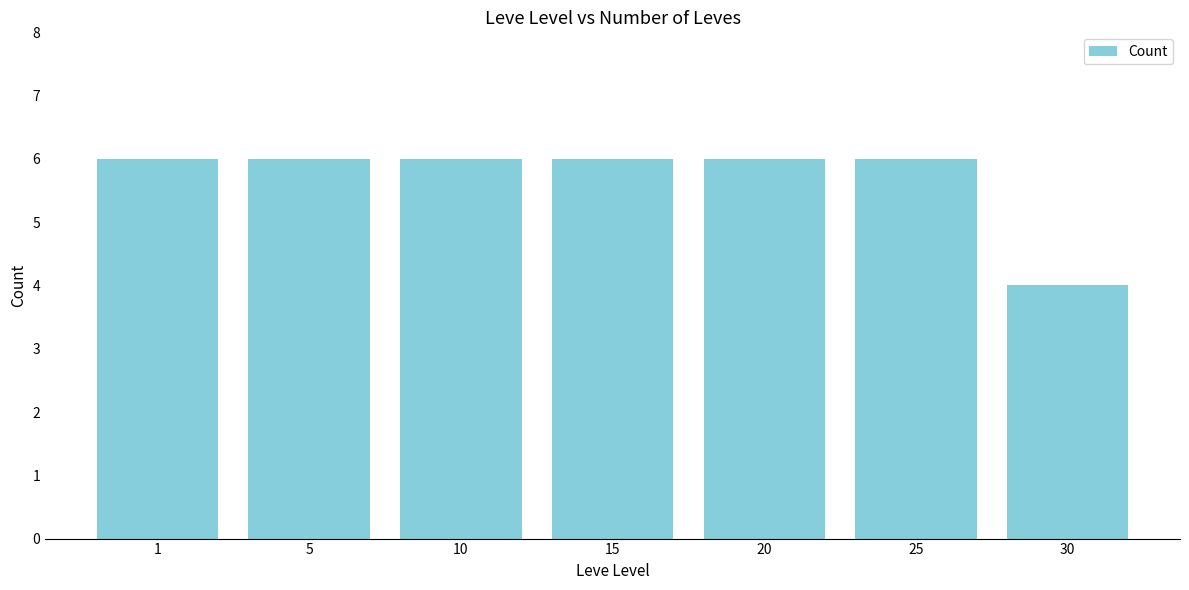

How many bars are there in total?

7